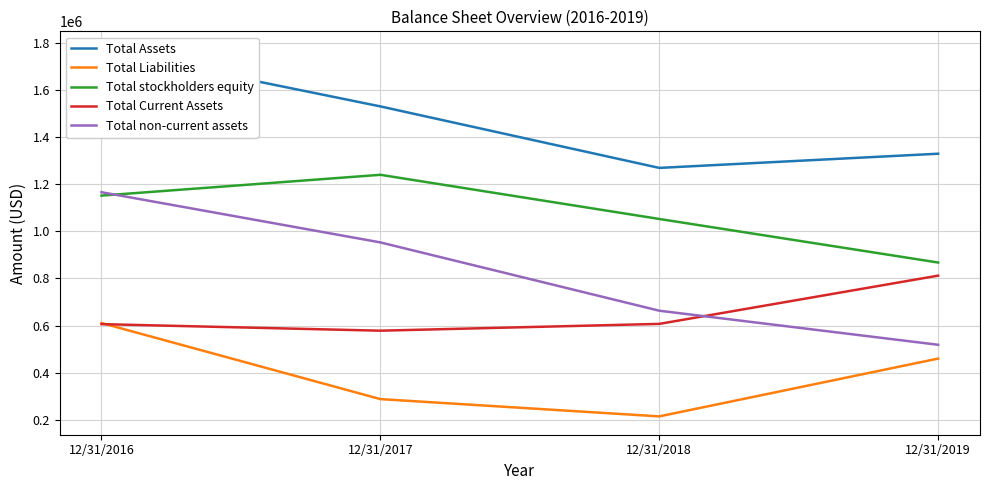

Reading left to right, list all the values displayed in this chart.

Total Assets: 1772226	1531132	1269757	1330068
Total Liabilities: 610564	287242	213791	459473
Total stockholders equity: 1152012	1240429	1052776	867617
Total Current Assets: 605801	577985	606866	811993
Total non-current assets: 1166425	953147	662891	518075